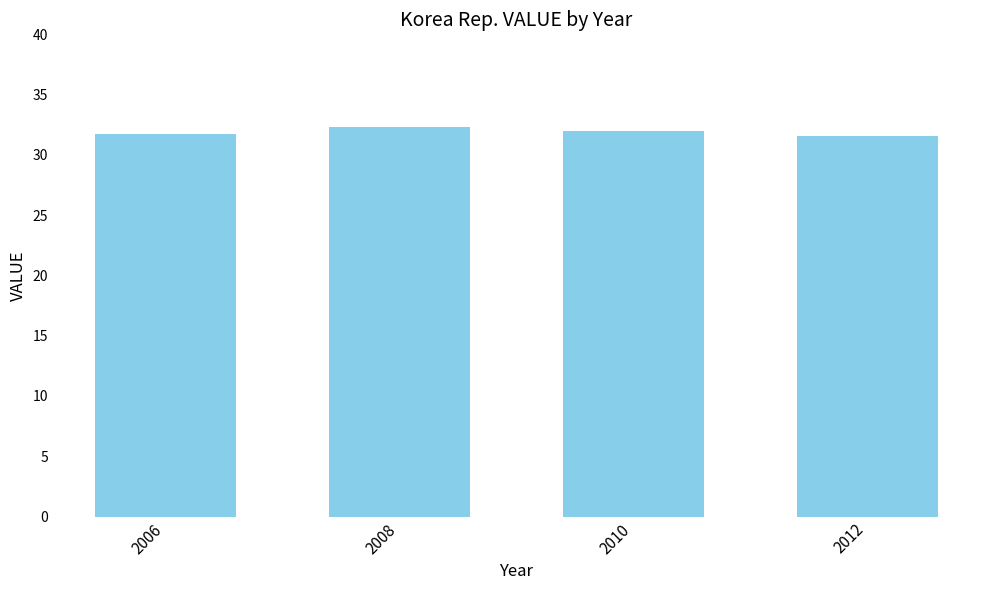

Where does the data first go above 32?

2008